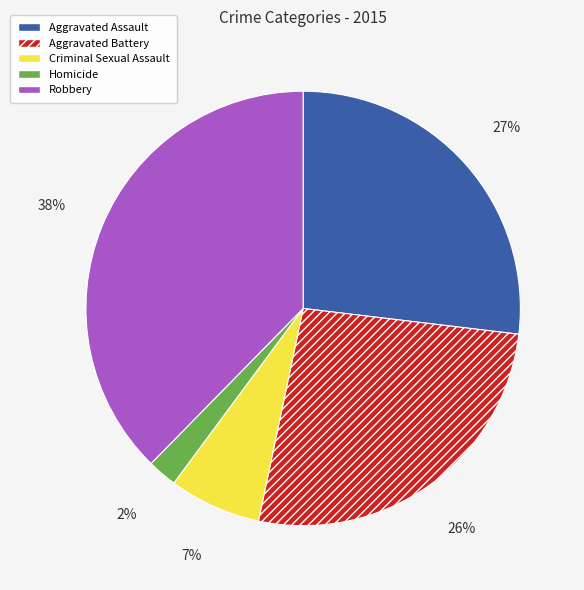

Is the sum of Aggravated Assault and Aggravated Battery greater than half?

Yes